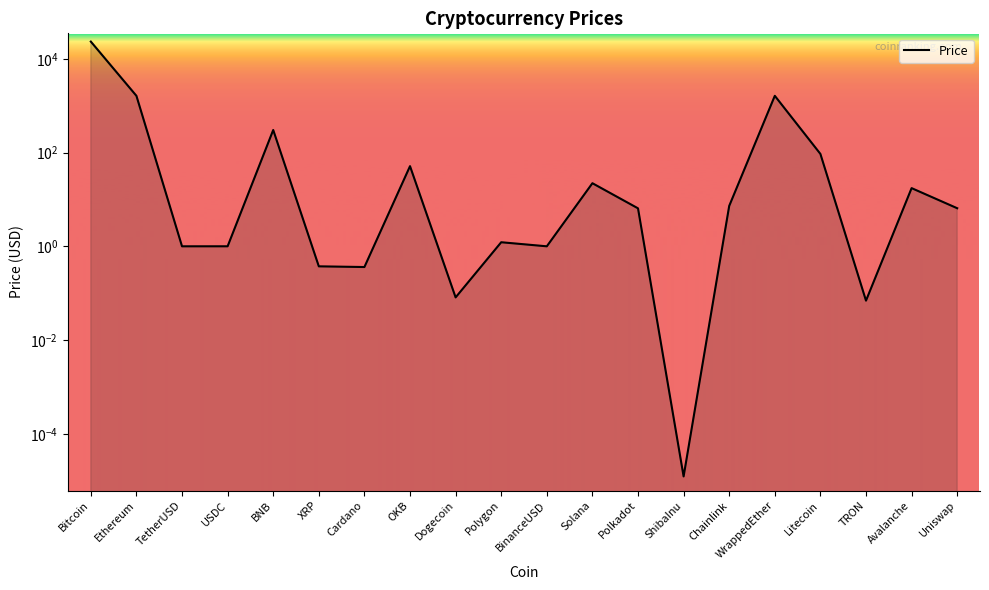

What is the change in value from TetherUSD to Avalanche?

+16.5